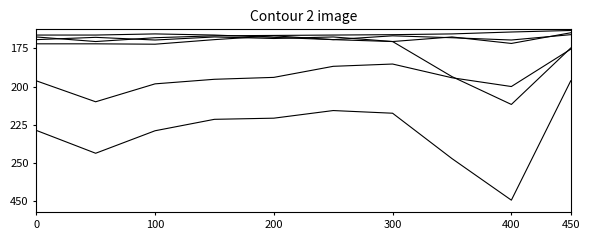

The value of Theft at 400 is 222. True or false?

False